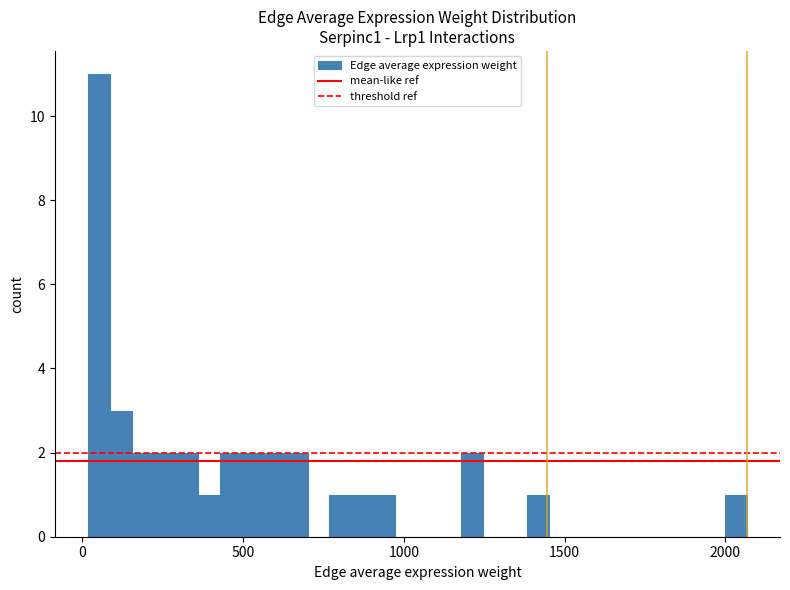

Around what value on the x-axis is the tallest bar? Give the approximate position of its centre, as read against the axis.

50